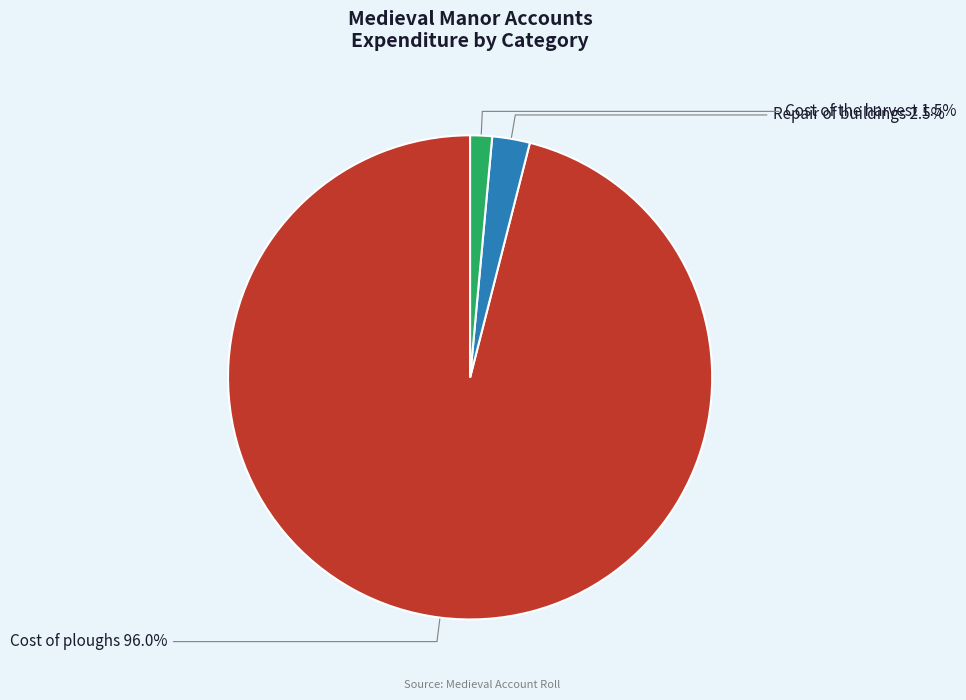

To the nearest percent, what is the difference between the Repair of buildings and Cost of ploughs slice percentages?

94%